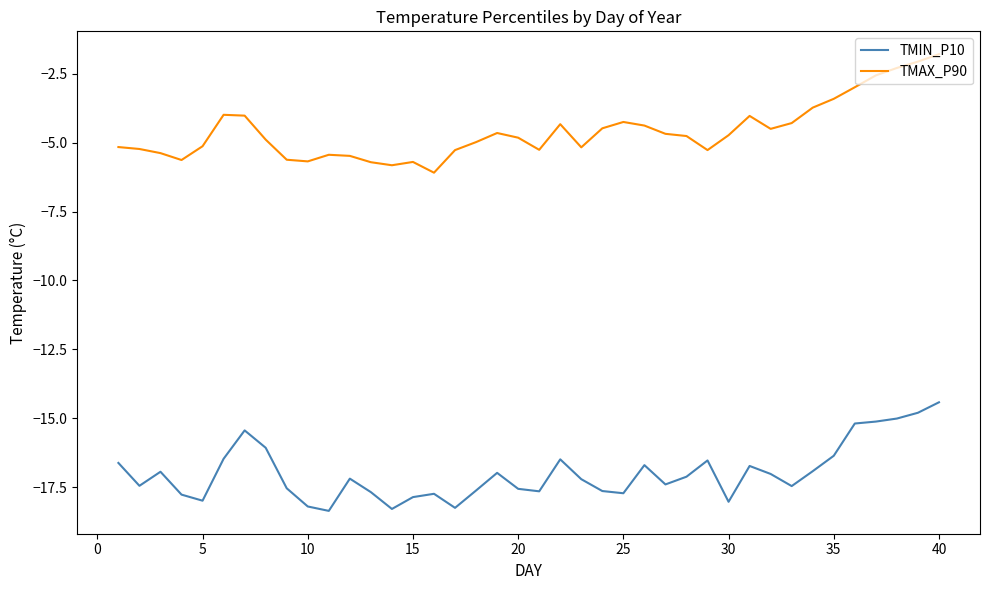

Which series has the largest total across all categories?

TMAX_P90